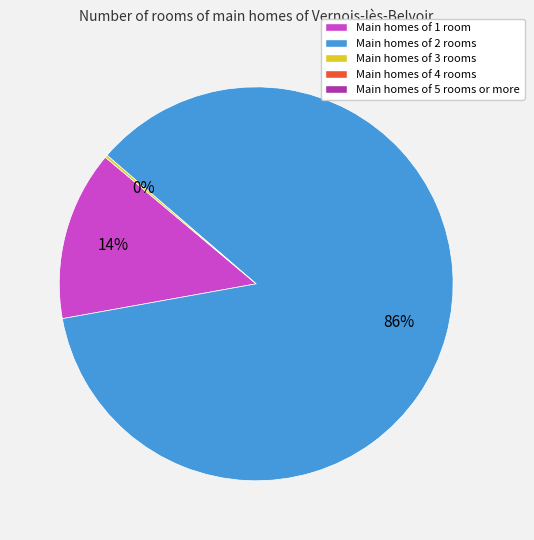

Is there any slice that represents more than half of the pie?

Yes